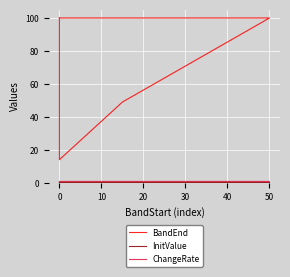

True or false: InitValue and BandEnd cross at least once.

False